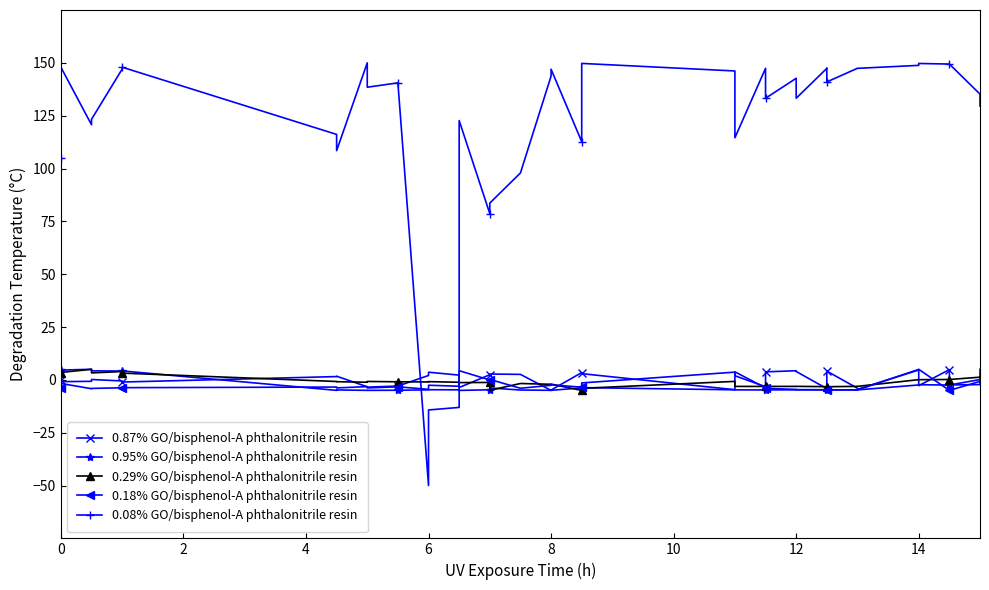

What are all the series names shown in the legend?

0.87% GO/bisphenol-A phthalonitrile resin, 0.95% GO/bisphenol-A phthalonitrile resin, 0.29% GO/bisphenol-A phthalonitrile resin, 0.18% GO/bisphenol-A phthalonitrile resin, 0.08% GO/bisphenol-A phthalonitrile resin